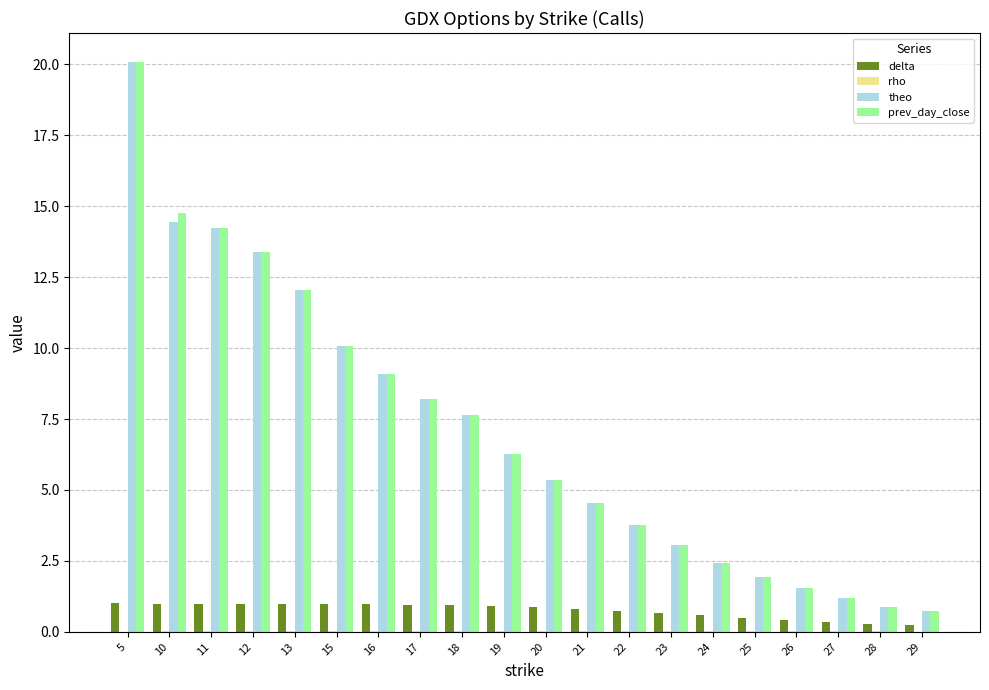

Read the prev_day_close value at 18.

7.6